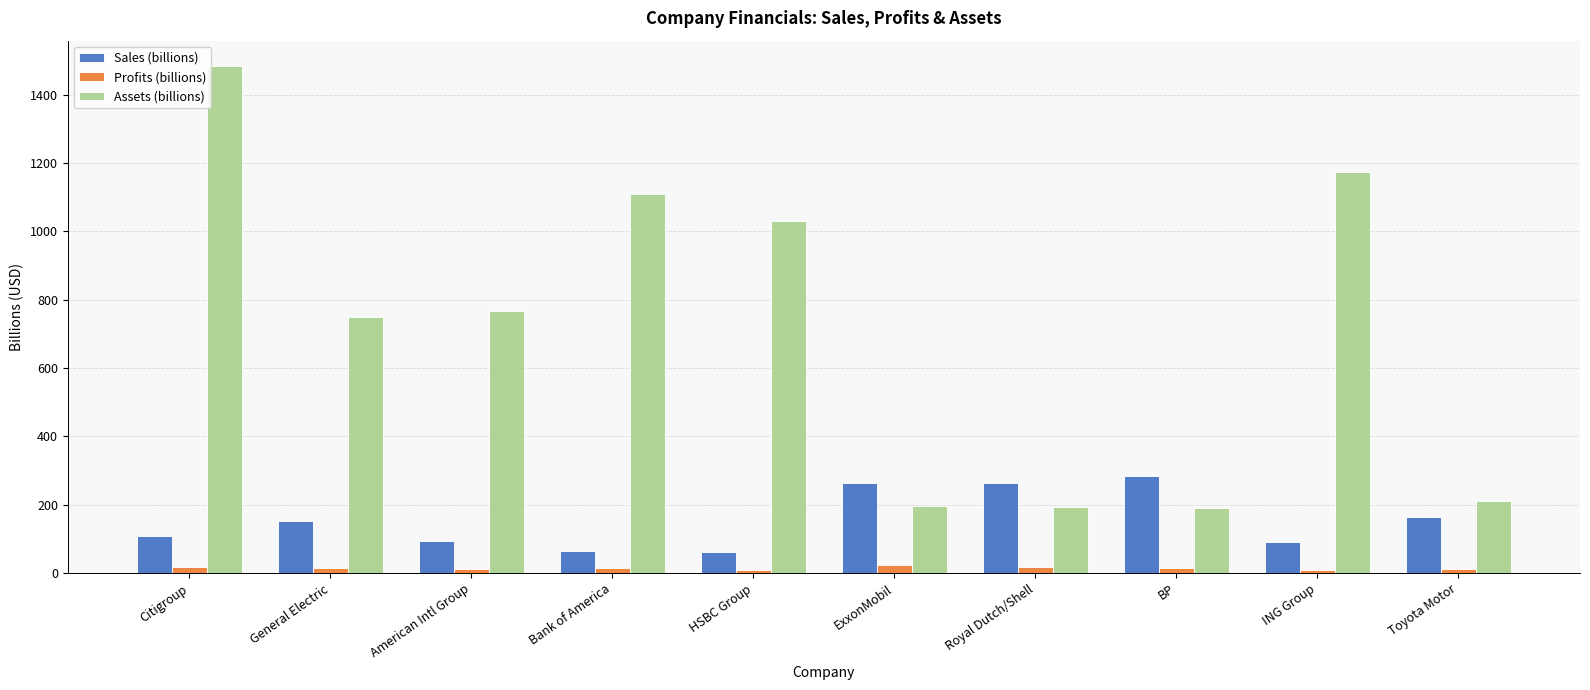

Rank the series by their average value, from highest to lowest.

Assets (billions), Sales (billions), Profits (billions)